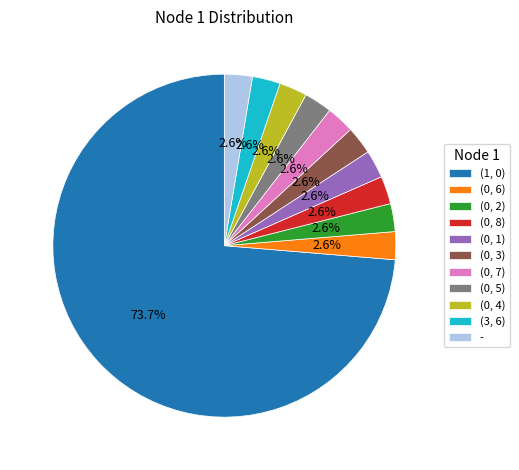

What percentage is NOT represented by (0, 5)?

97.4%